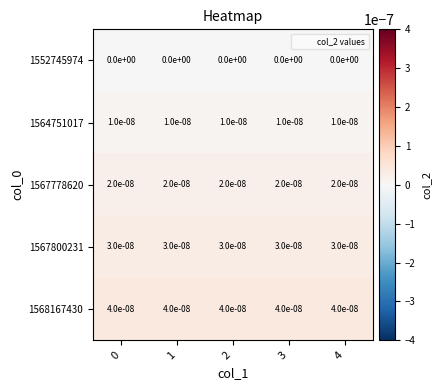

At how many categories does at least one series exceed 0?

5